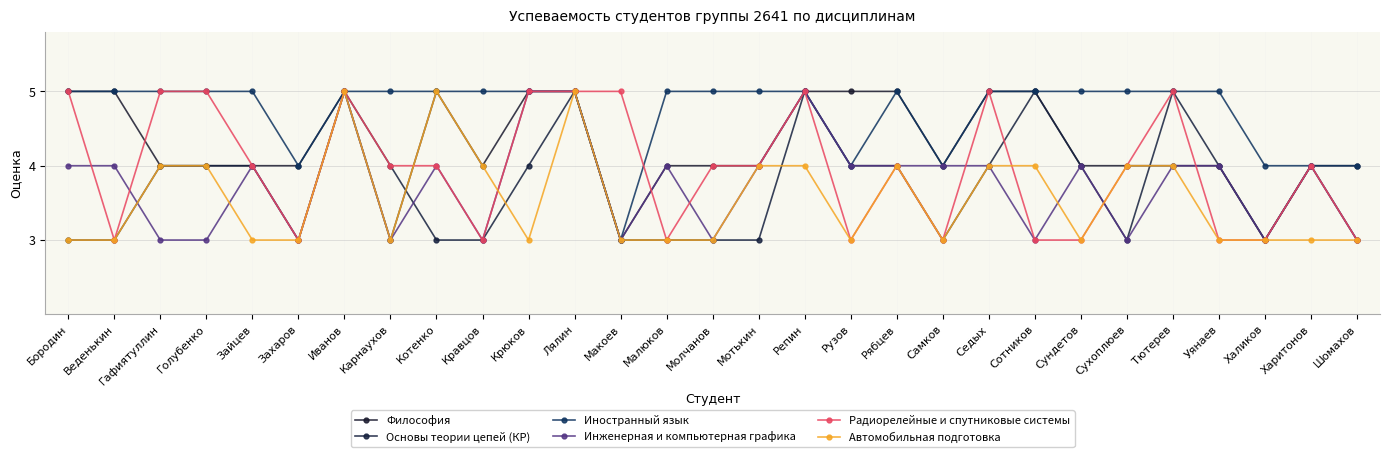

The value of Основы теории цепей (КР) at Уянаев is 1. True or false?

False